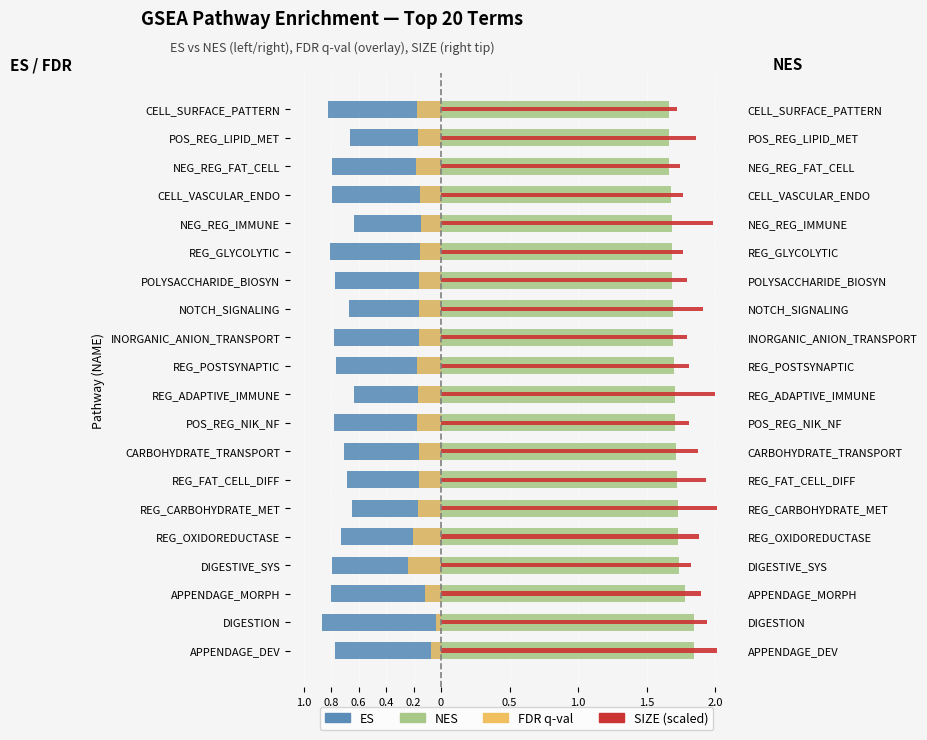

Rank the series at REG_OXIDOREDUCTASE from lowest to highest value.

ES, FDR q-val, NES, SIZE (scaled)